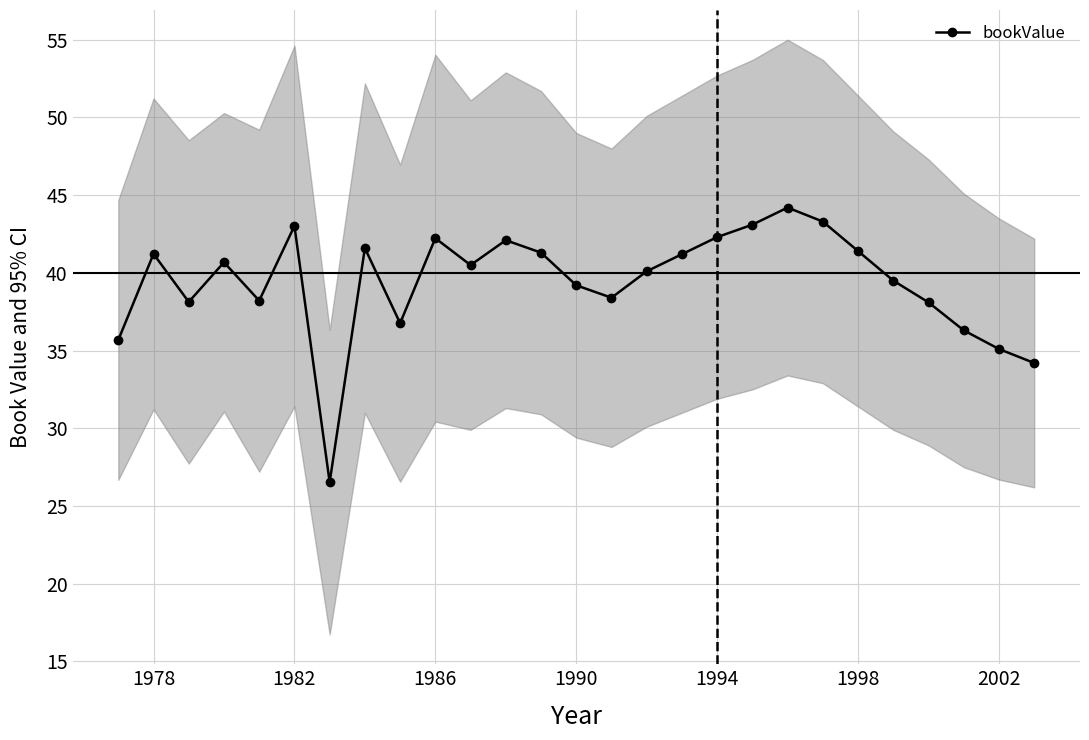

True or false: there are more than 2 points higher than both neighbors.

True